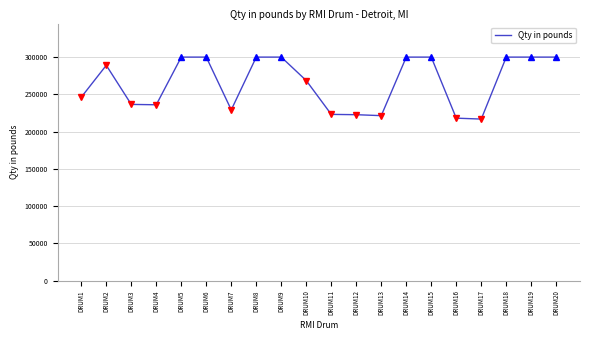

What is the difference between the values at DRUM10 and DRUM1?

22278.8